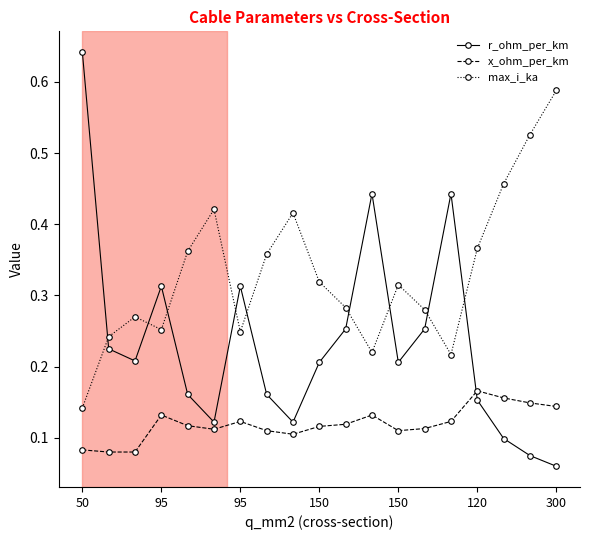

Does the chart have visible grid lines?

No